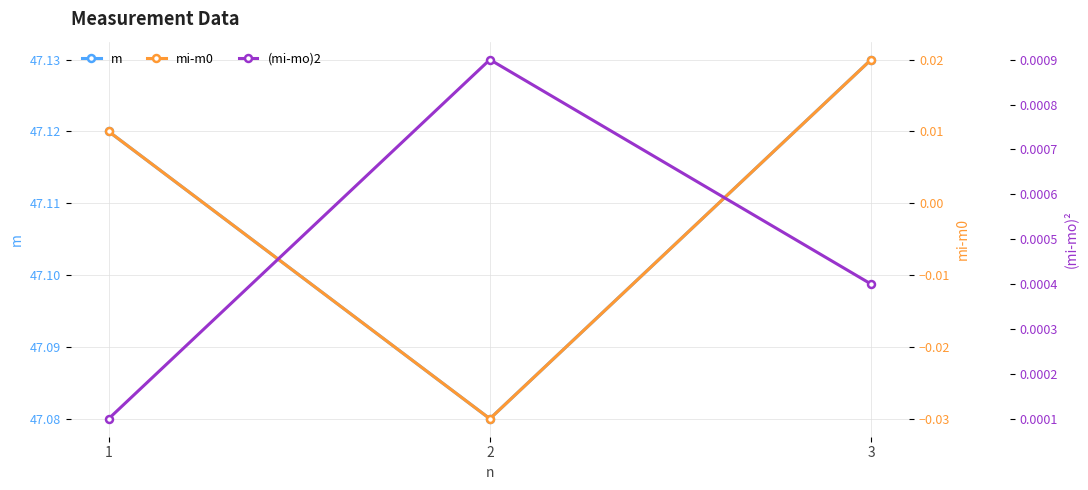

Is the value of (mi-mo)2 at 1 greater than the value of mi-m0 at 2?

Yes